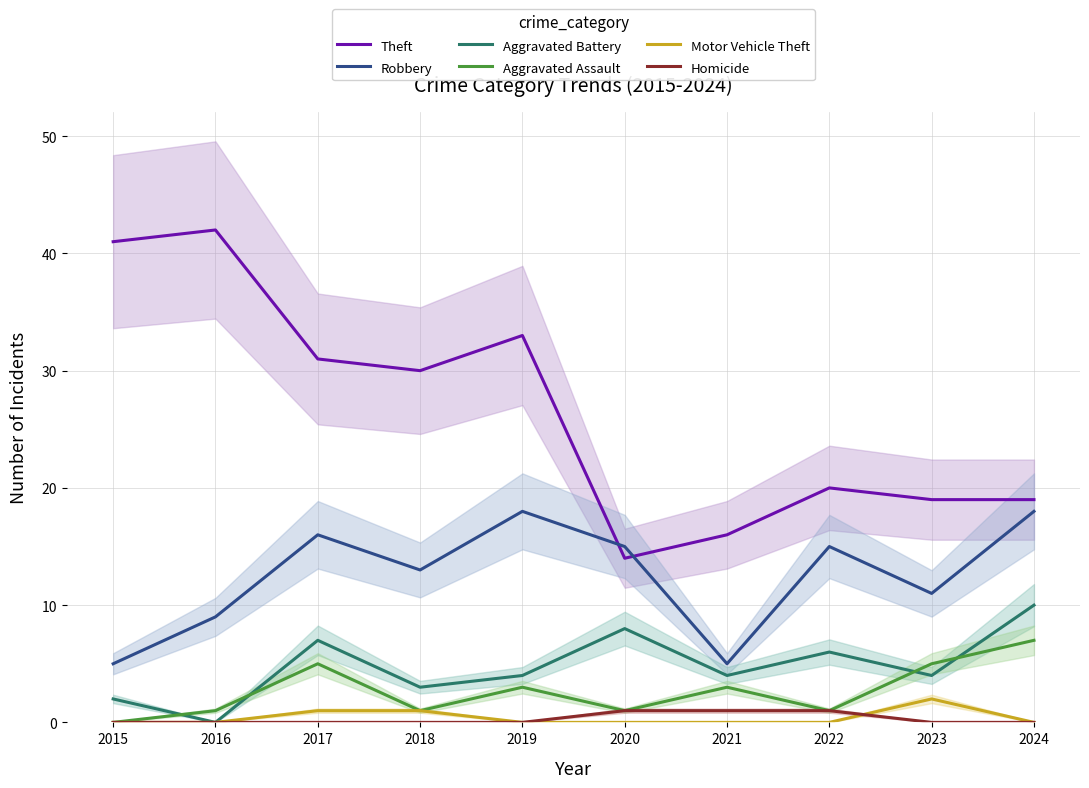

Rank the categories by Theft value from highest to lowest.

2016, 2015, 2019, 2017, 2018, 2022, 2023, 2024, 2021, 2020